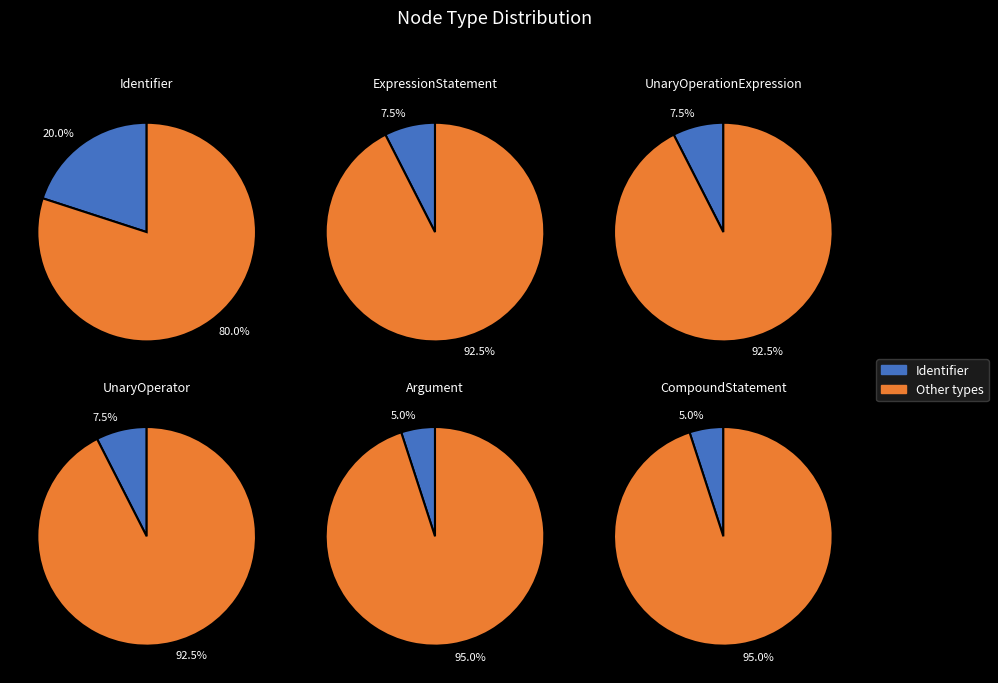

True or false: Identifier accounts for 20% of the total.

True